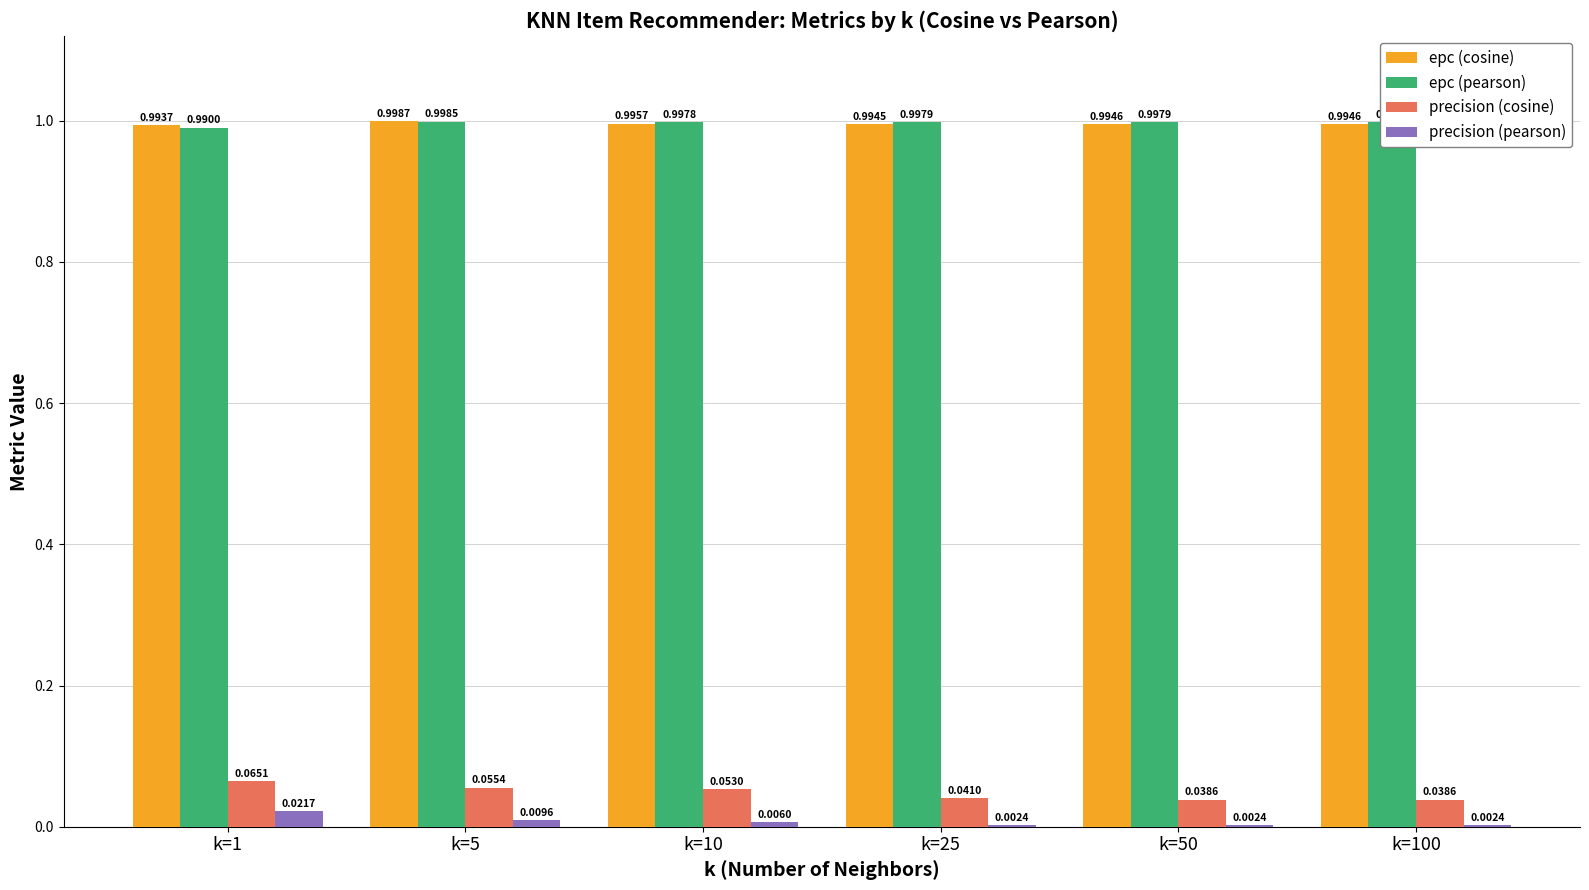

How many epc (cosine) values are between 0 and 1?

6